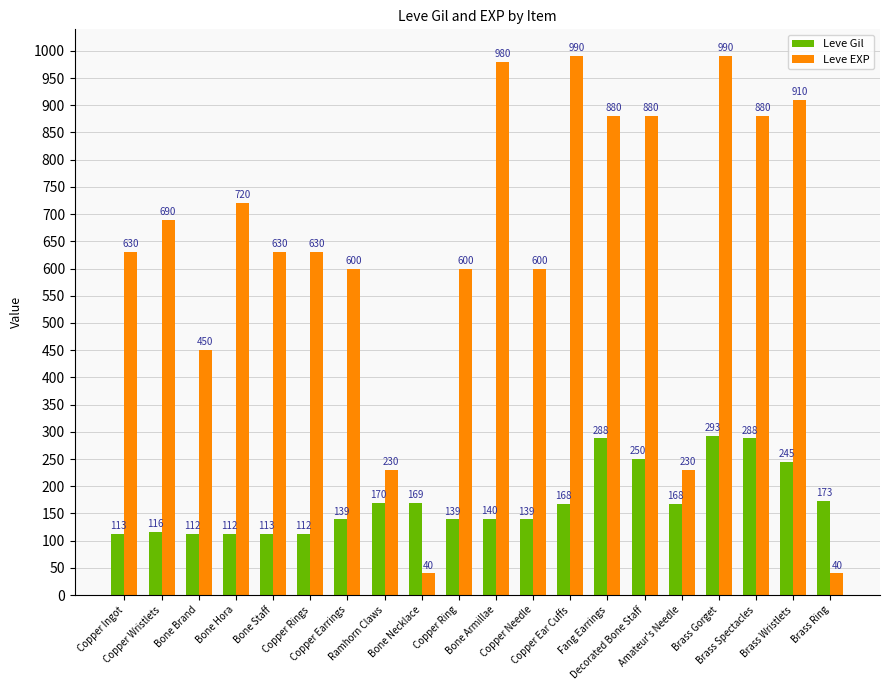

What is the label of the 2nd bar from the left?

Copper Wristlets